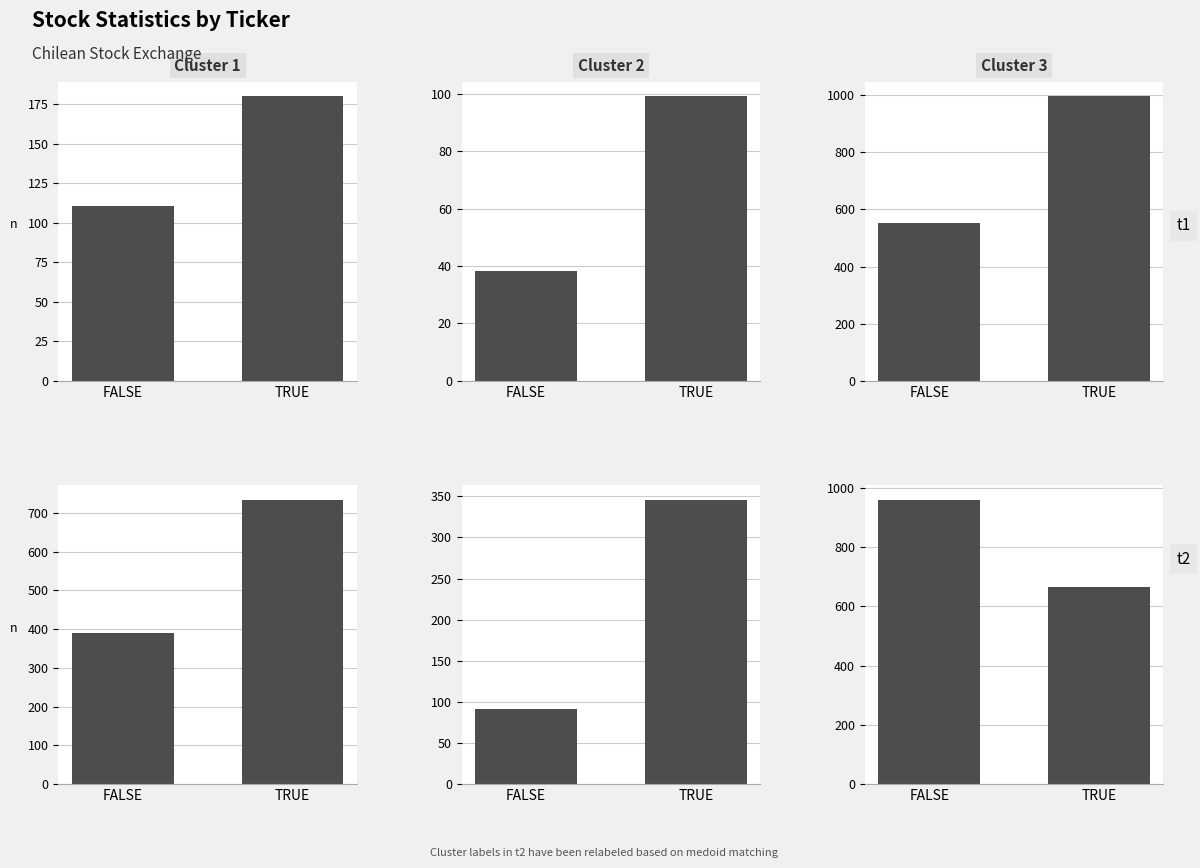

Between FALSE and TRUE, which series saw the biggest shift?

Cluster 1